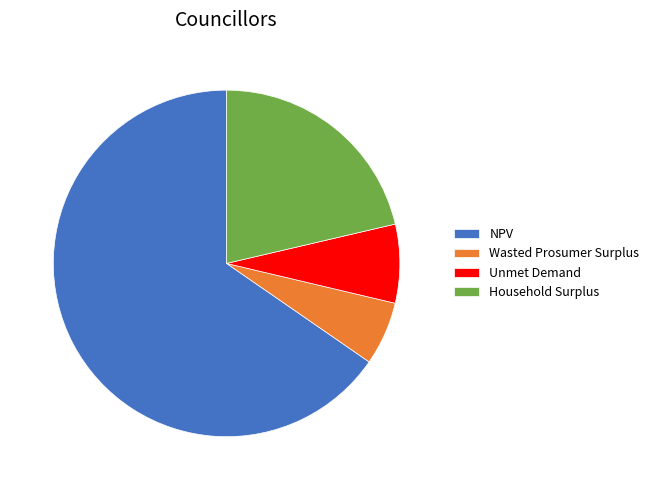

True or false: Household Surplus accounts for 16% of the total.

False